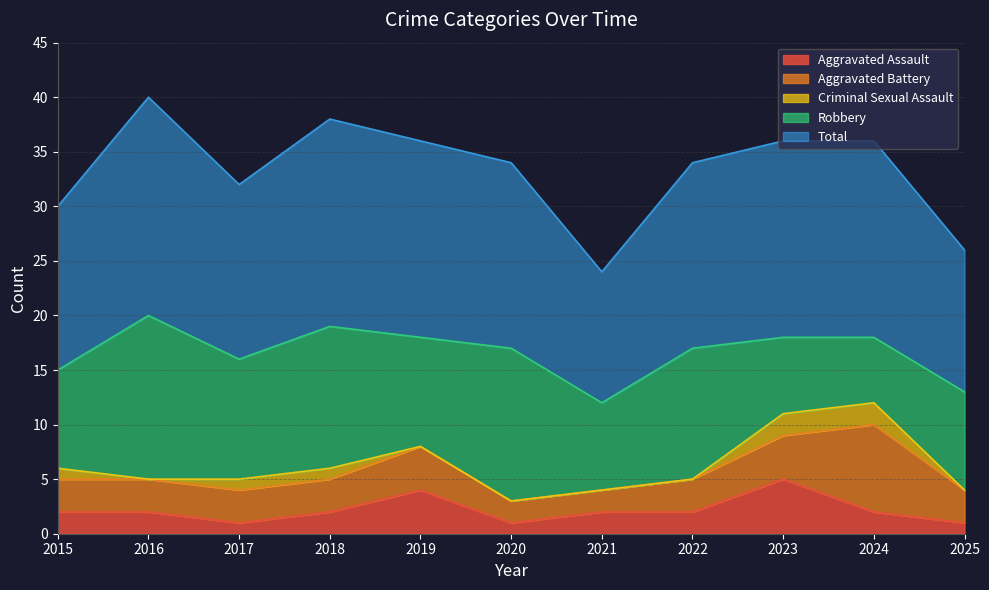

True or false: Total and Criminal Sexual Assault intersect in this chart.

False